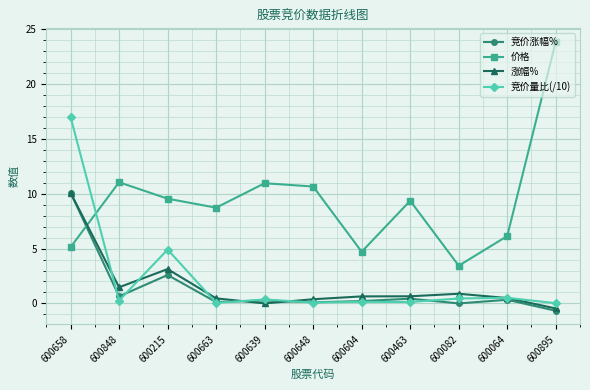

What is the greatest value displayed?

23.9